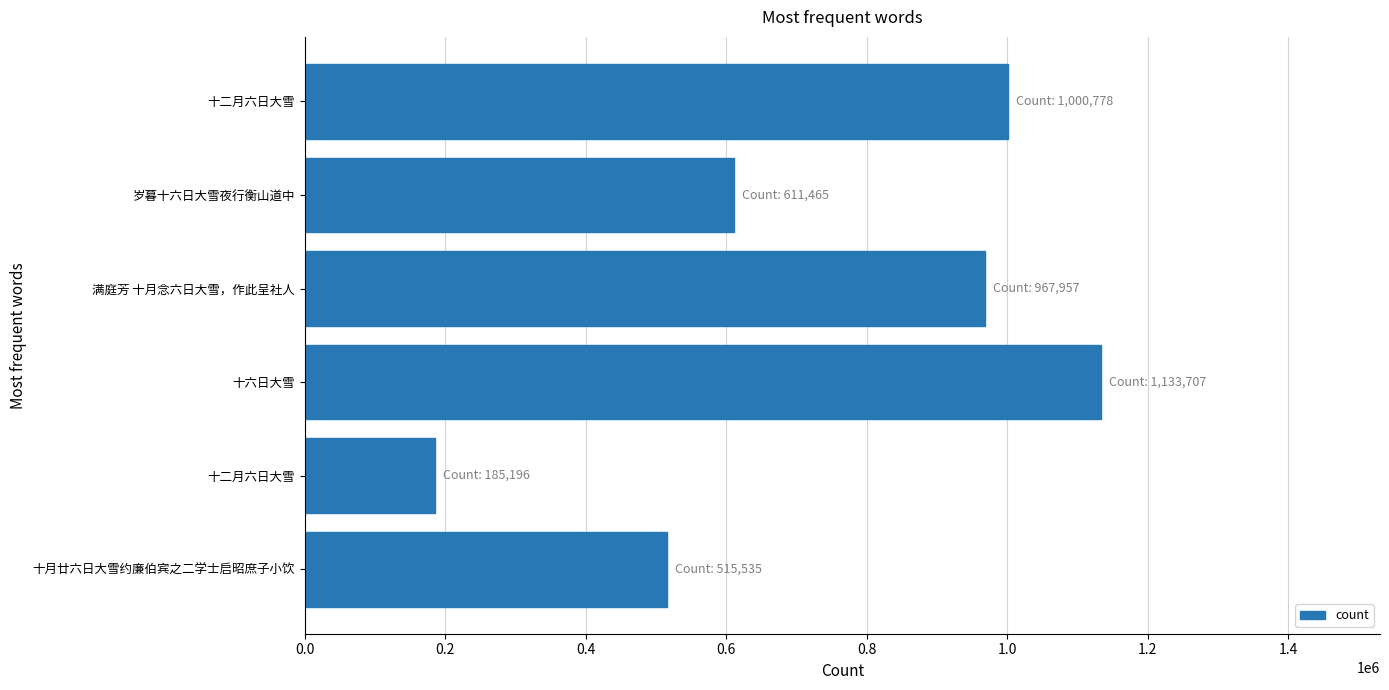

What is the difference between the maximum and minimum values?

948511